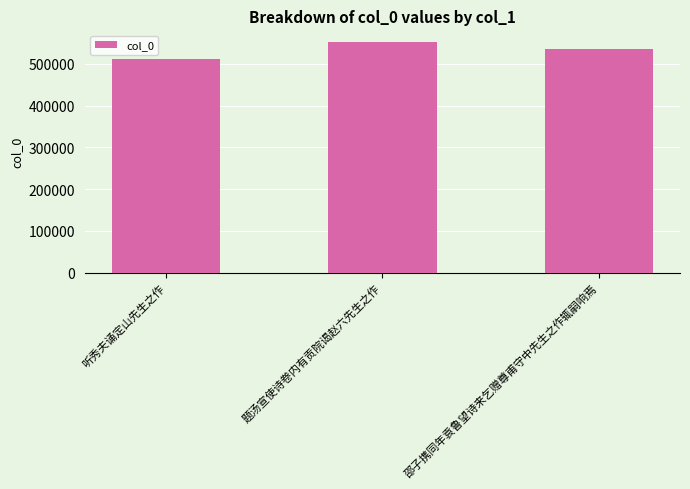

At which label is the value closest to 532047?

邵子携同年袁鲁望诗来乞赠尊甫守中先生之作辄嗣响焉